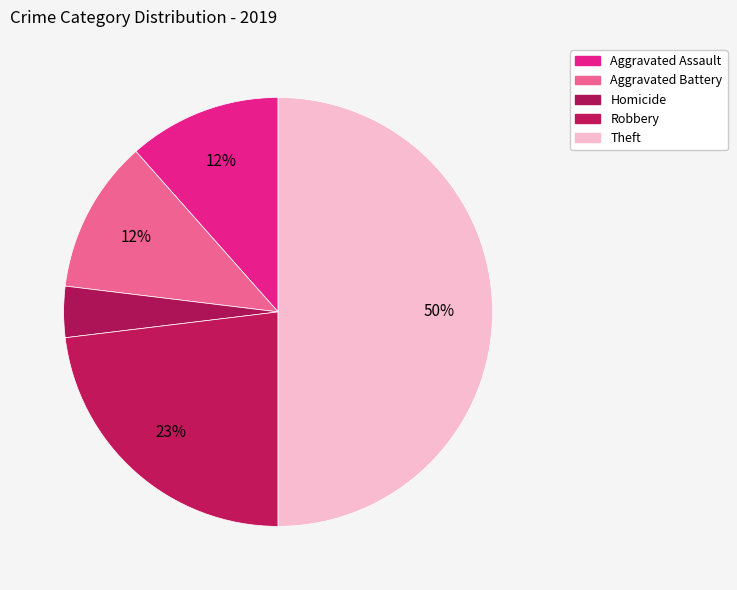

Count the number of slices in the pie.

5